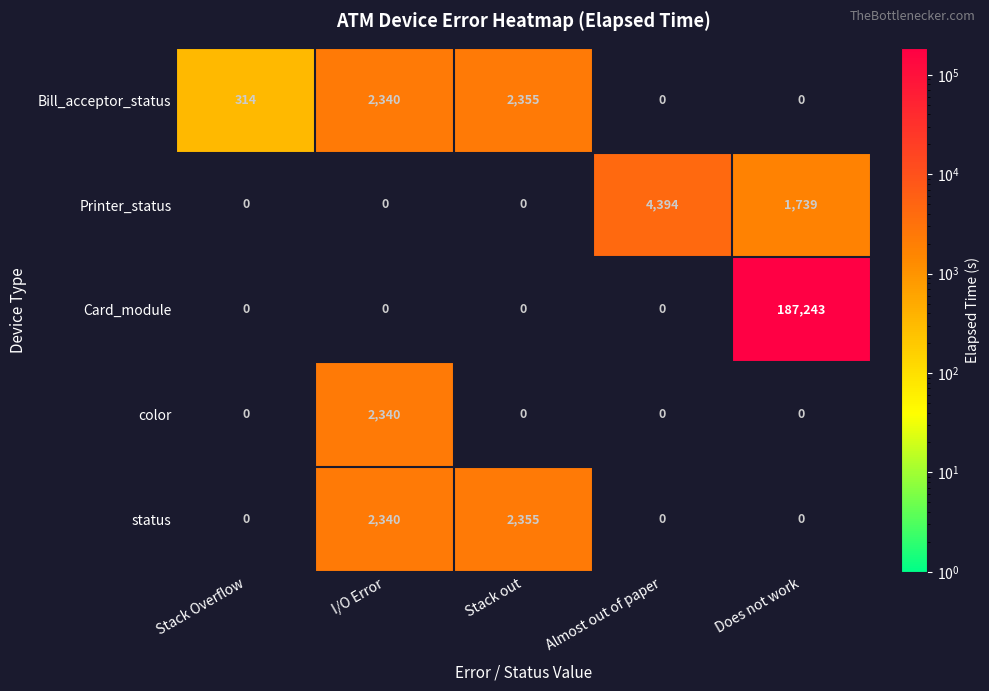

Reading left to right, transcribe all the data shown in this chart.

Bill_acceptor_status: 314	2340	2355	0	0
Printer_status: 0	0	0	4394	1739
Card_module: 0	0	0	0	187243
color: 0	2340	0	0	0
status: 0	2340	2355	0	0